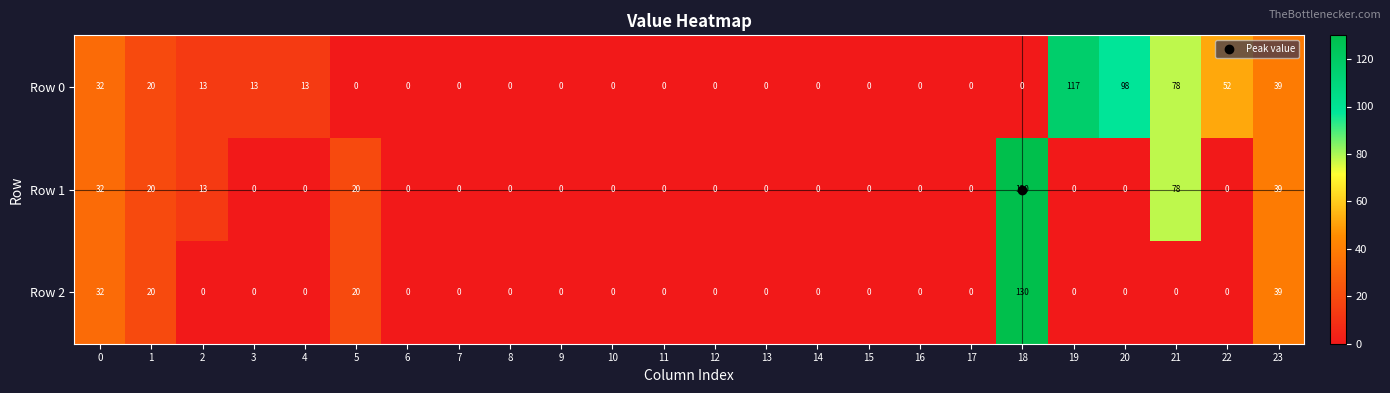

What is the difference between the second highest and second lowest values in the Row 1 series?

78